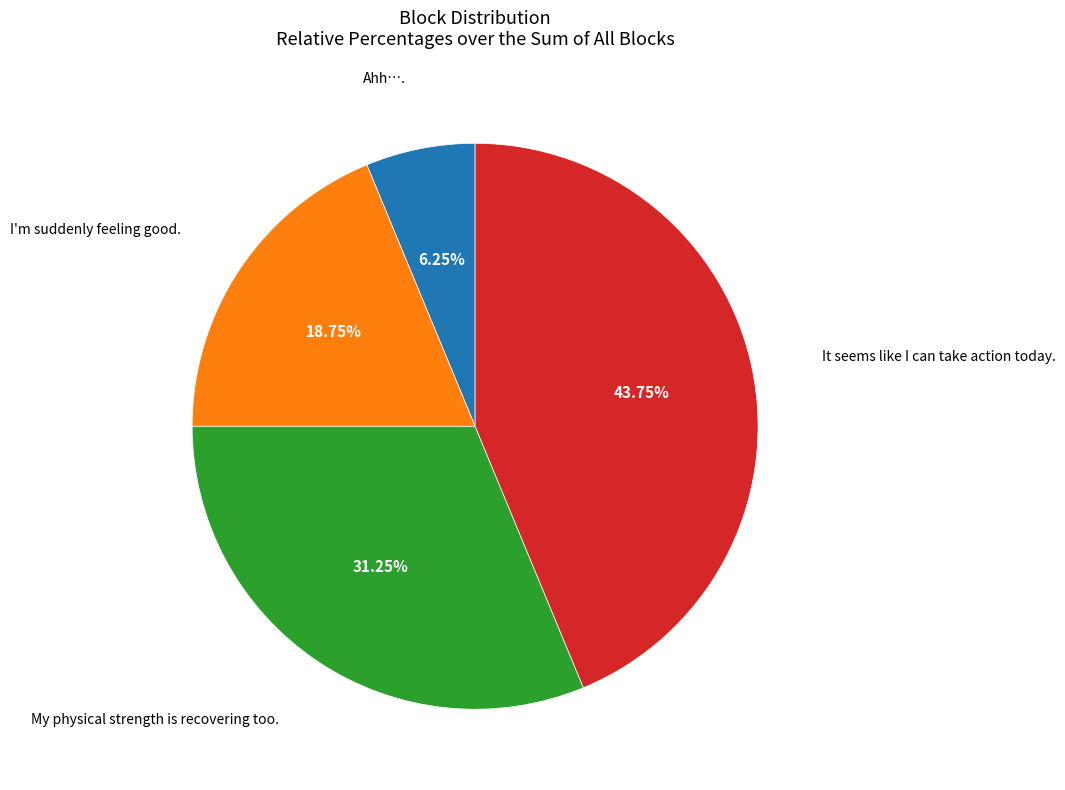

Does any single category account for the majority?

No